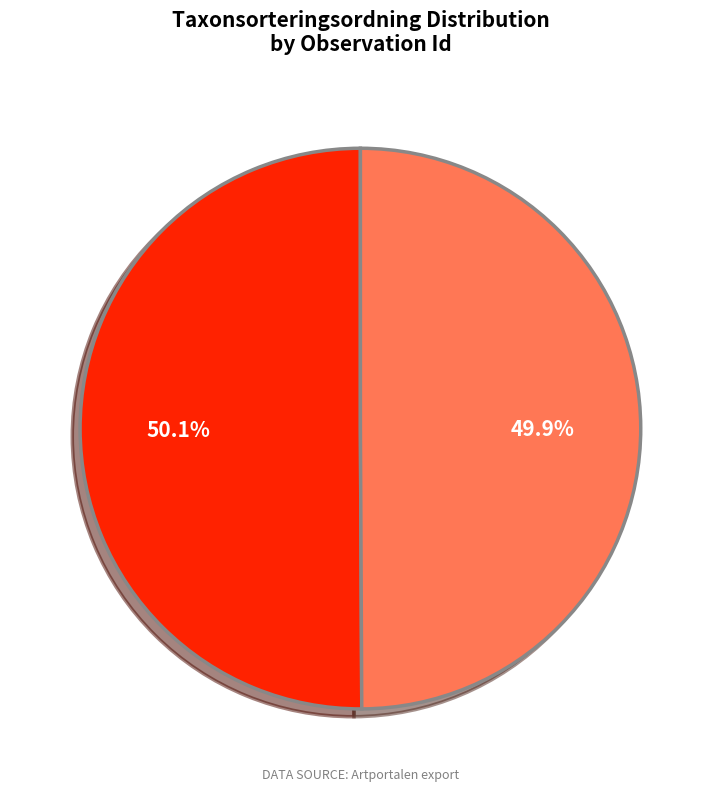

The Veckticka (98376192) slice represents 50% of the pie. True or false?

True